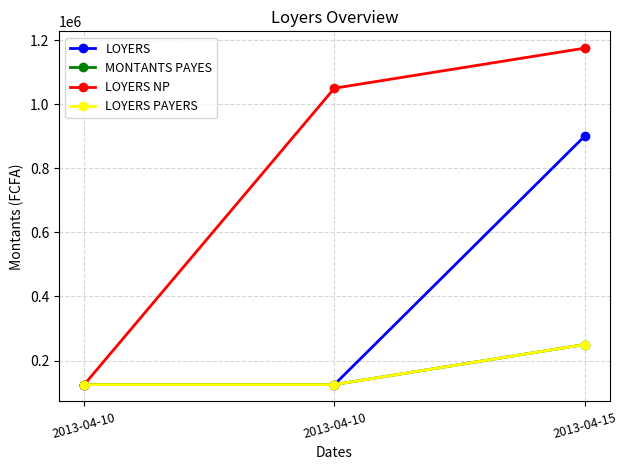

What is the value of the LOYERS NP point at the 2nd from the left?

125000